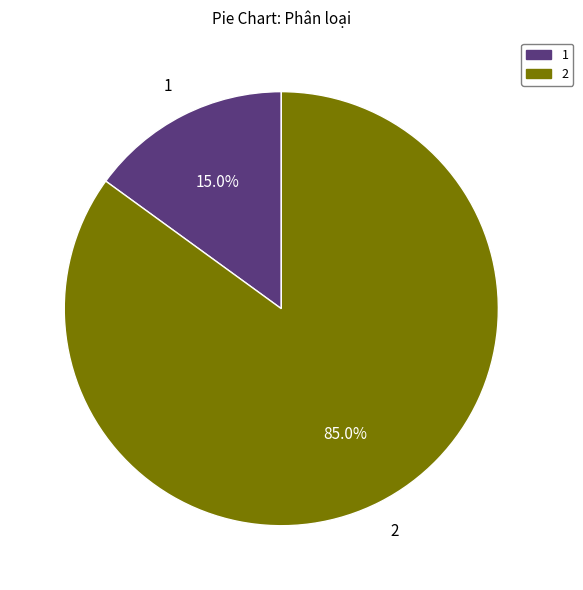

Count the number of slices in the pie.

2